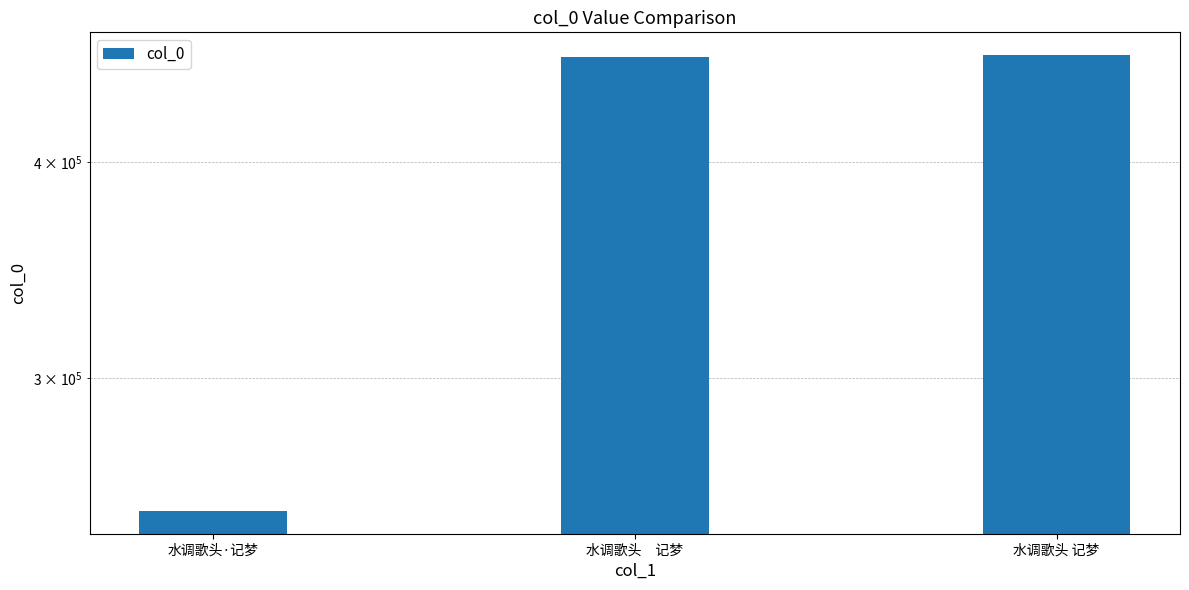

What is the change in value from 水调歌头·记梦 to 水调歌头 记梦?

+209534